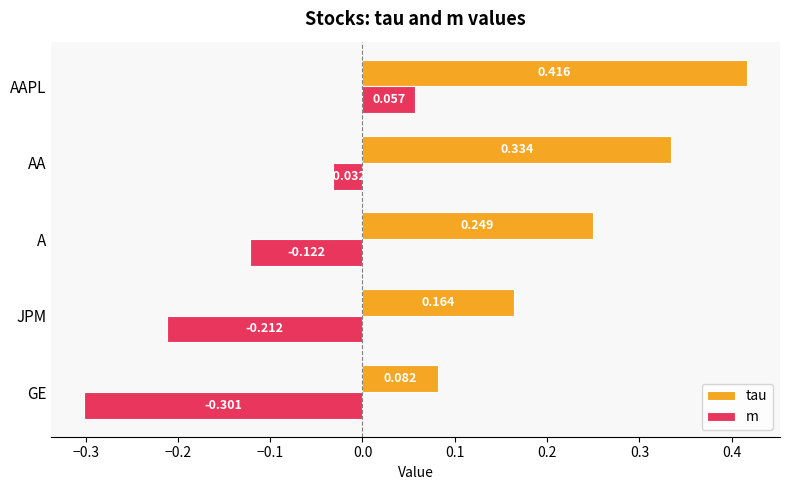

Which series has the largest range (max minus min)?

m